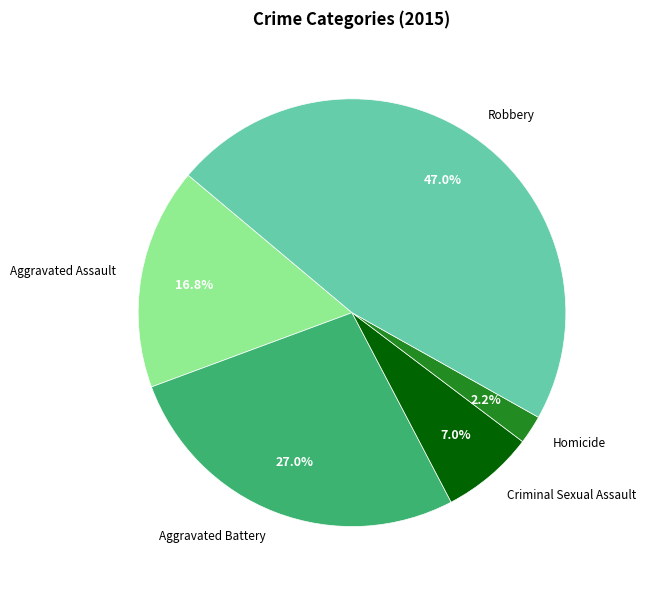

Is it true that Homicide is 14% of the pie?

False